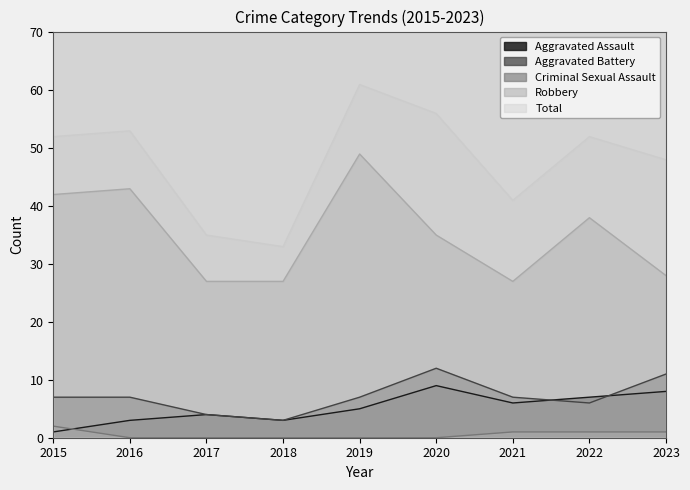

What is the difference between the Robbery values at 2018 and 2022?

11